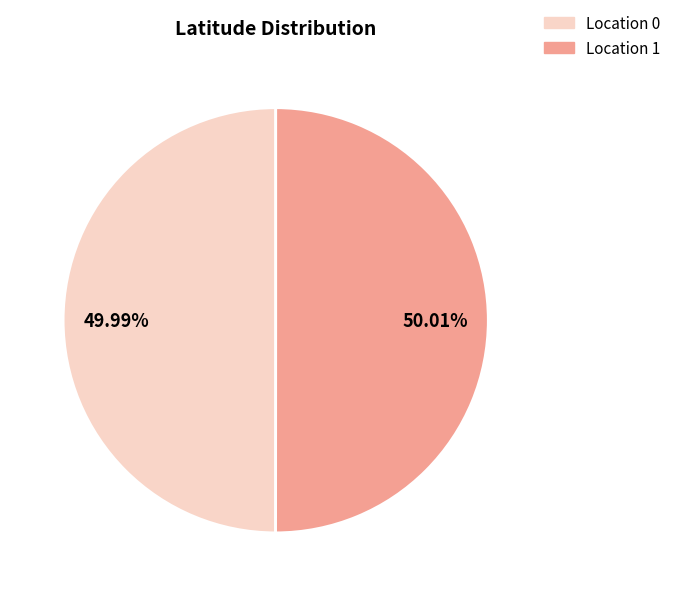

Approximately how many times larger is the value at Location 0 compared to Location 1?

1.0